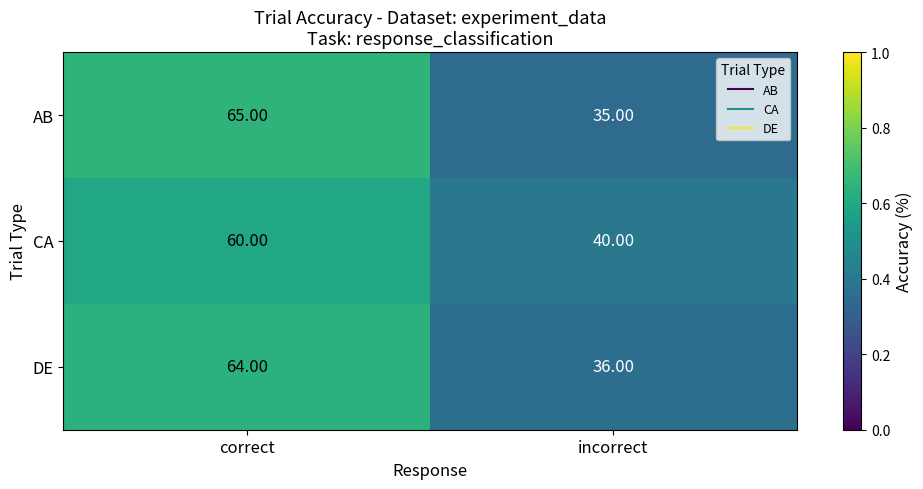

What is the sum of the CA values at correct and incorrect?

100